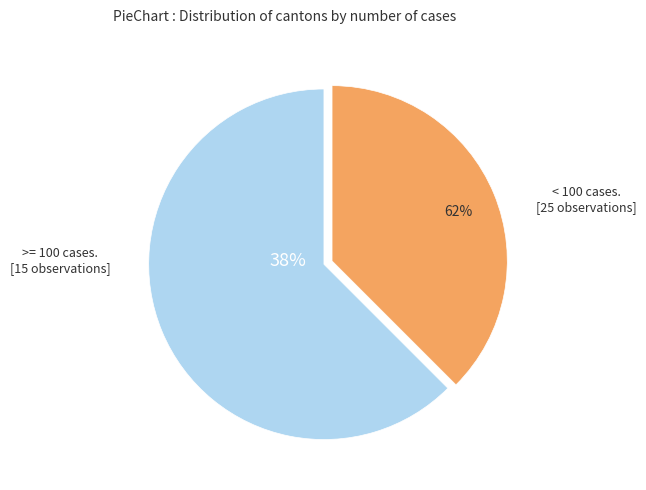

Is the sum of 8 and 25 greater than half?

No